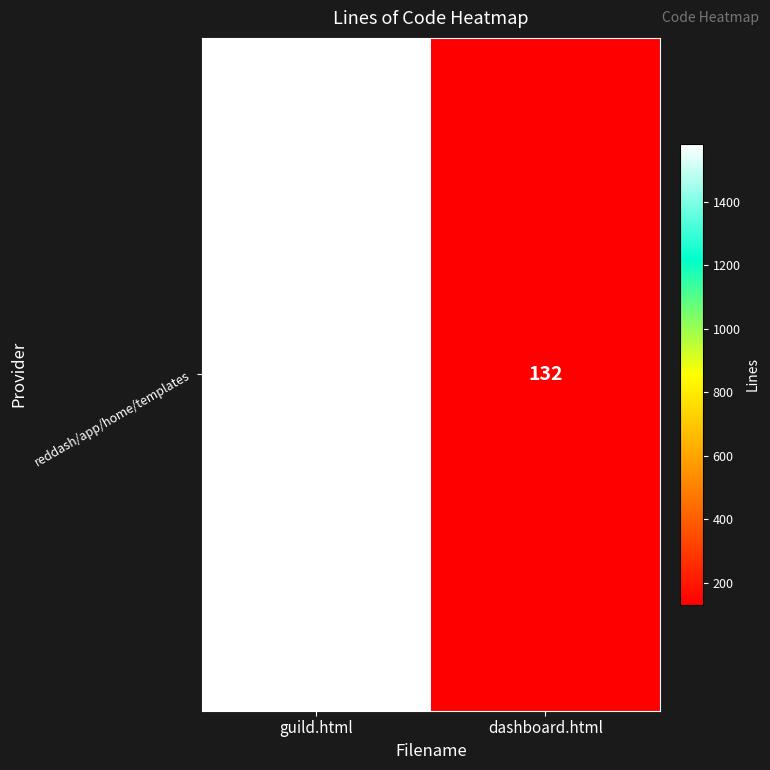

Count the values in the range 132 to 1582.

2